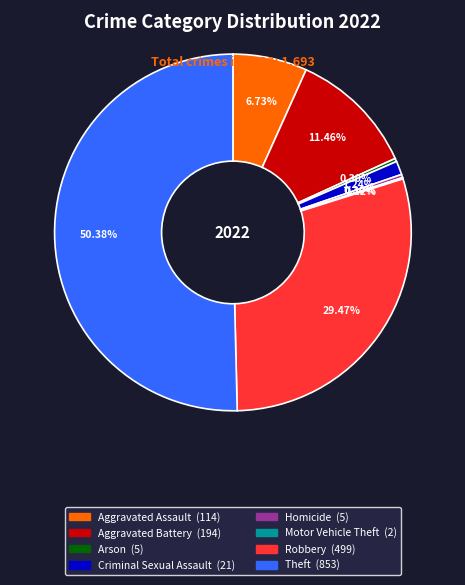

The Aggravated Assault slice represents 7% of the pie. True or false?

True